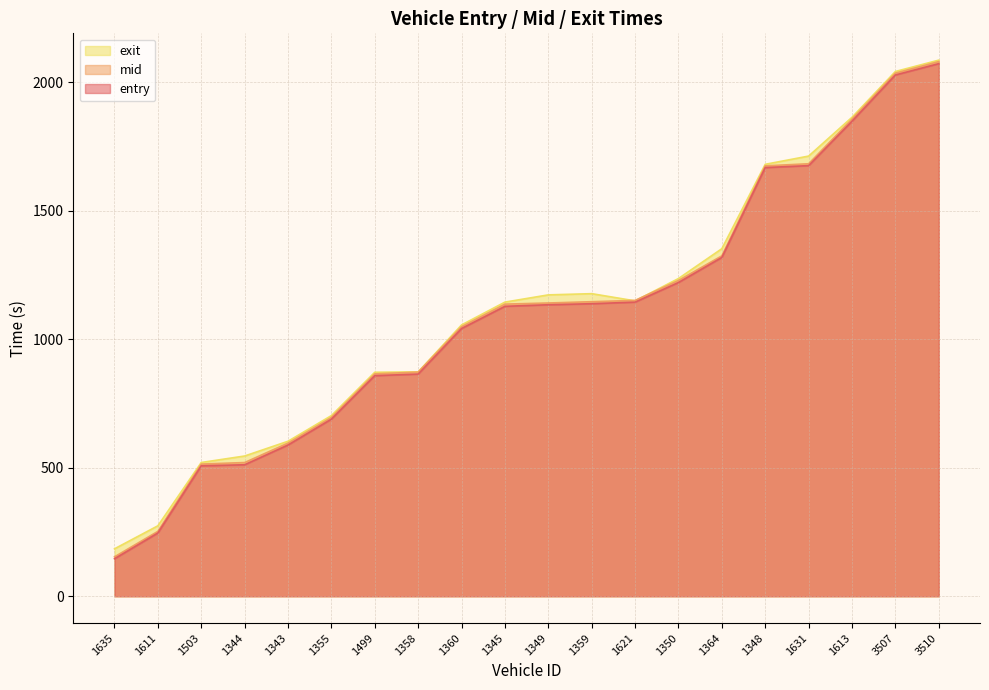

How many data points does each series have?

20